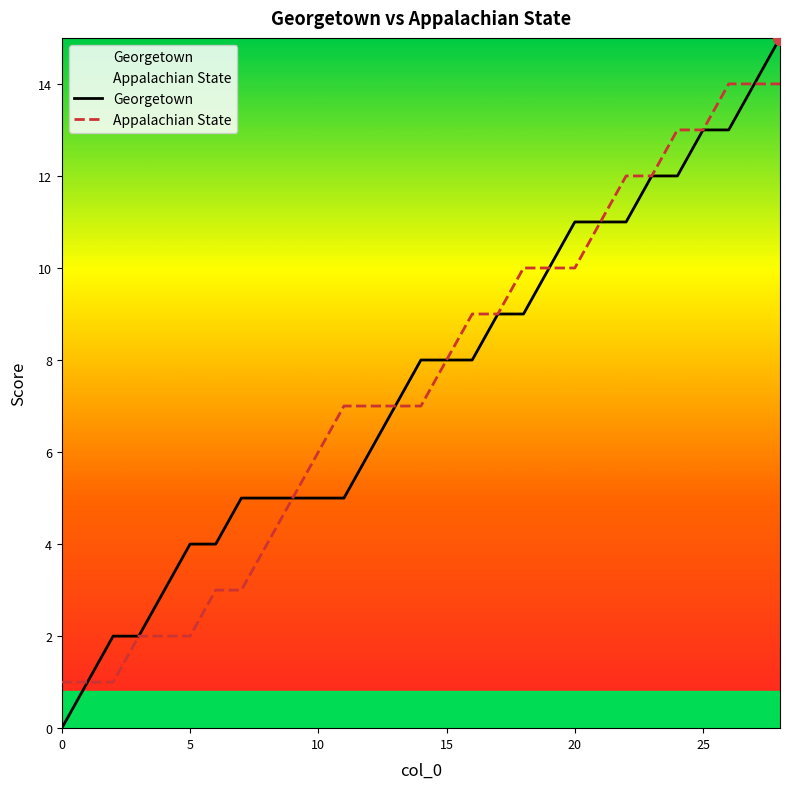

How many values in the Appalachian State series exceed 7?

14